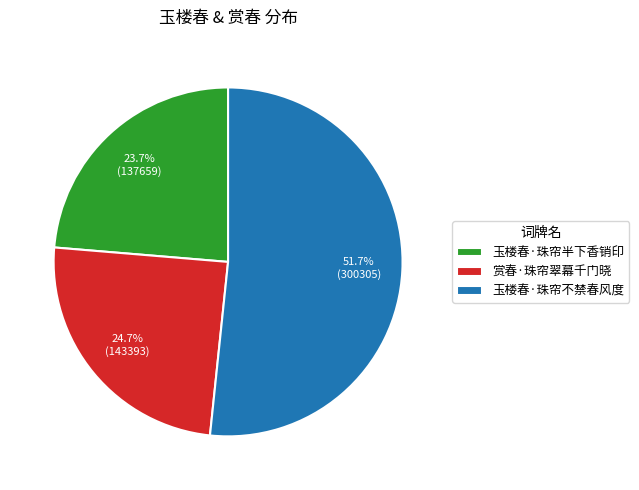

To the nearest percent, what portion does 玉楼春·珠帘不禁春风度 represent?

52%